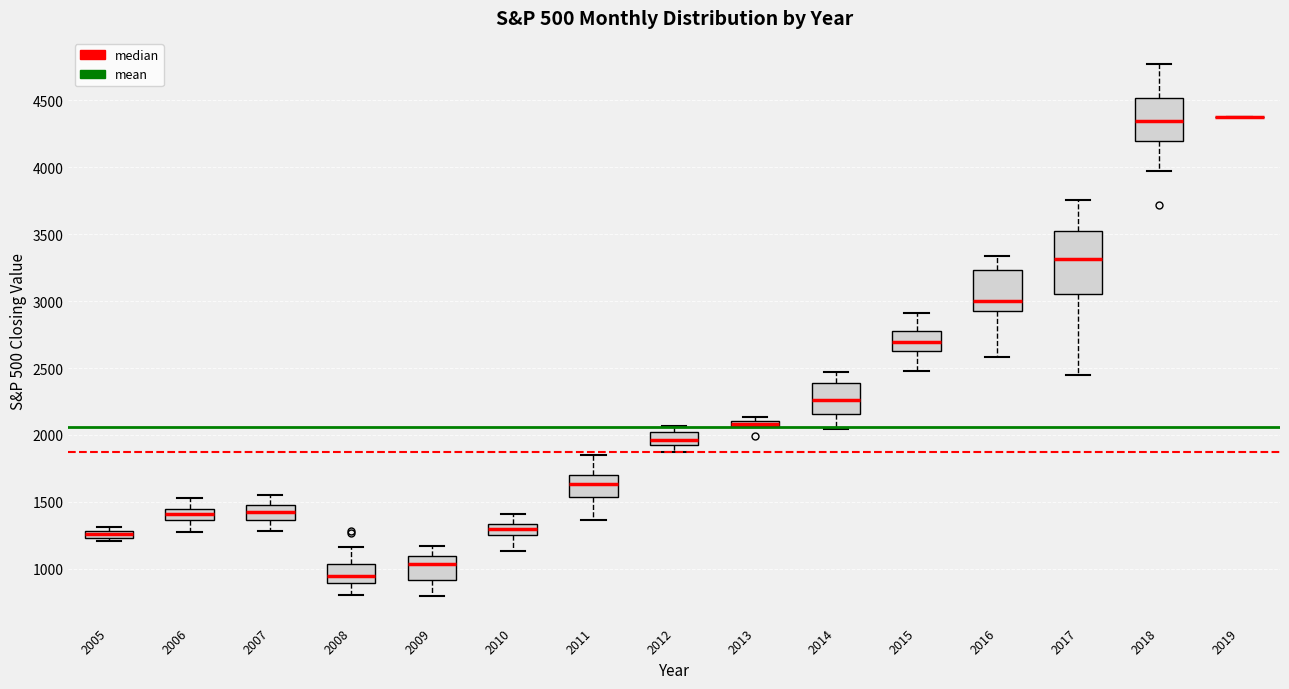

Where is the upper edge of the box at x = 2009 on the y-axis? The values are not printed on the chart, so give them approximately, as read against the axis.

1100